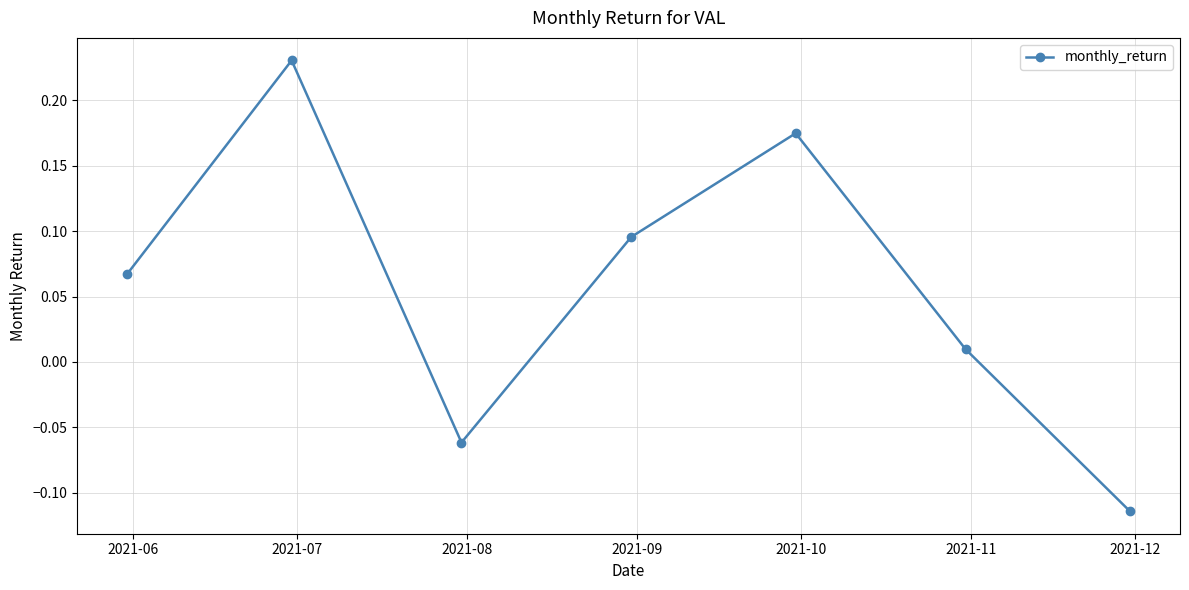

What is the difference between the maximum and minimum values?

0.3